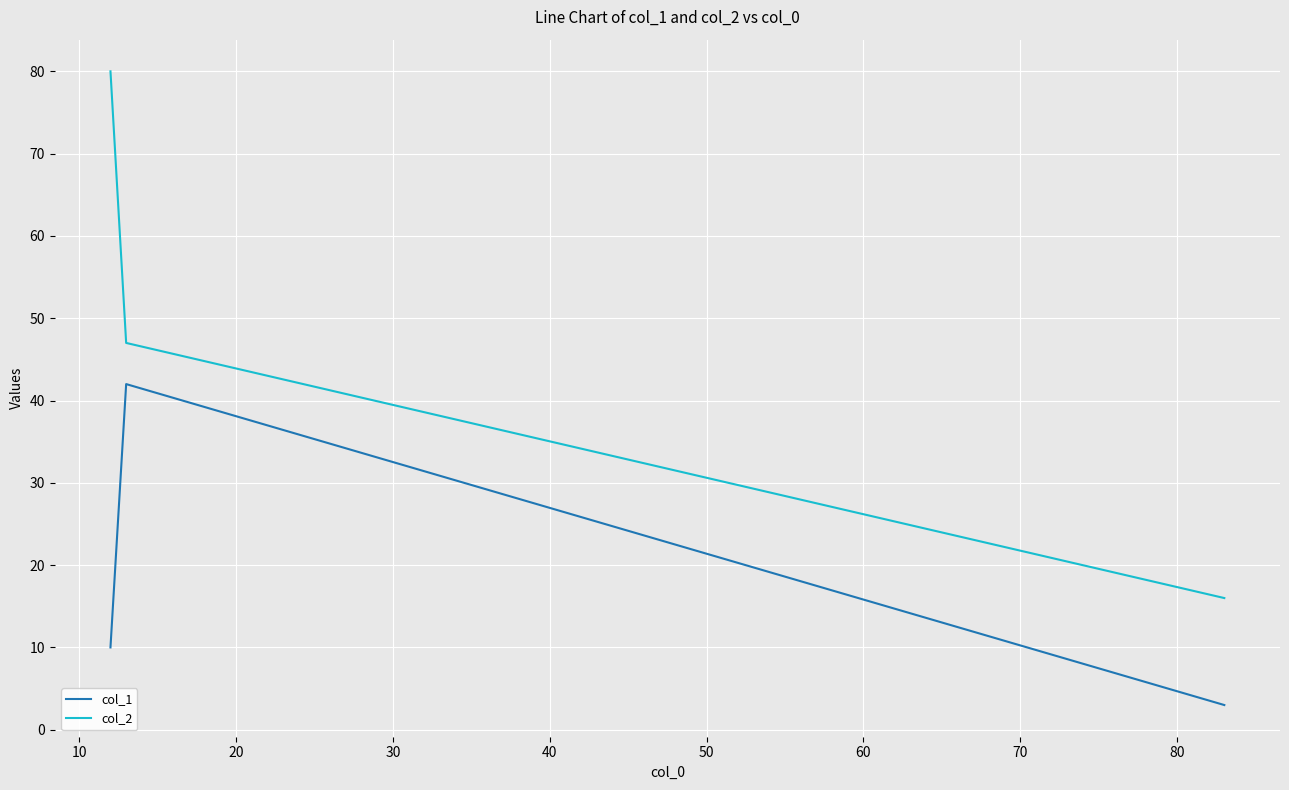

List the series in order of their peak value, highest first.

col_2, col_1